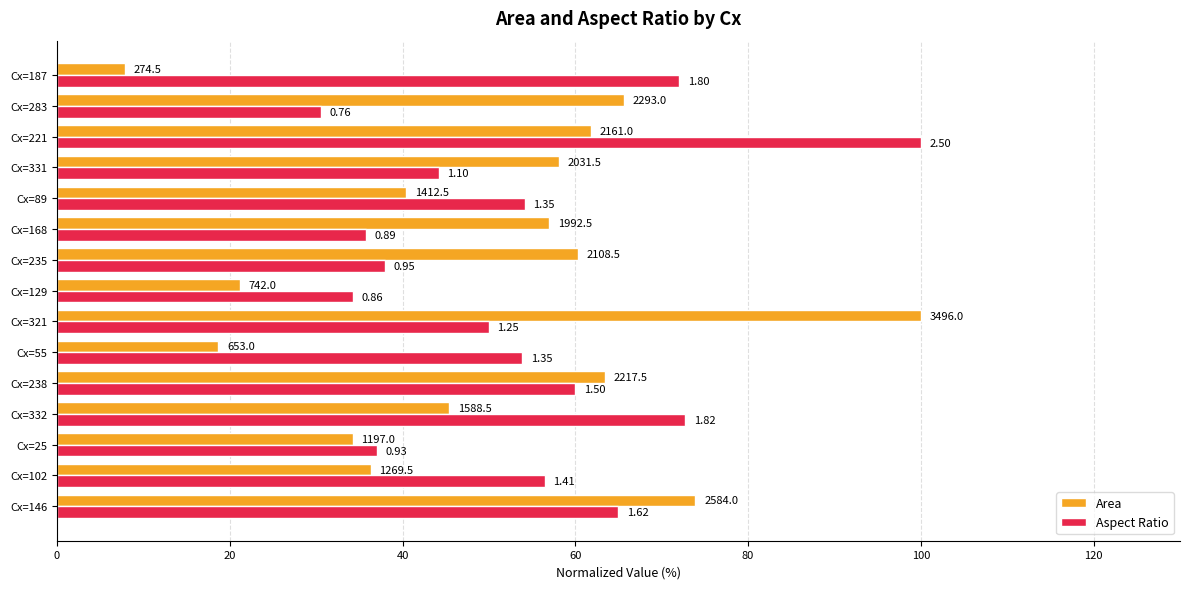

Rank the series by their maximum value, from highest to lowest.

Area, Aspect Ratio